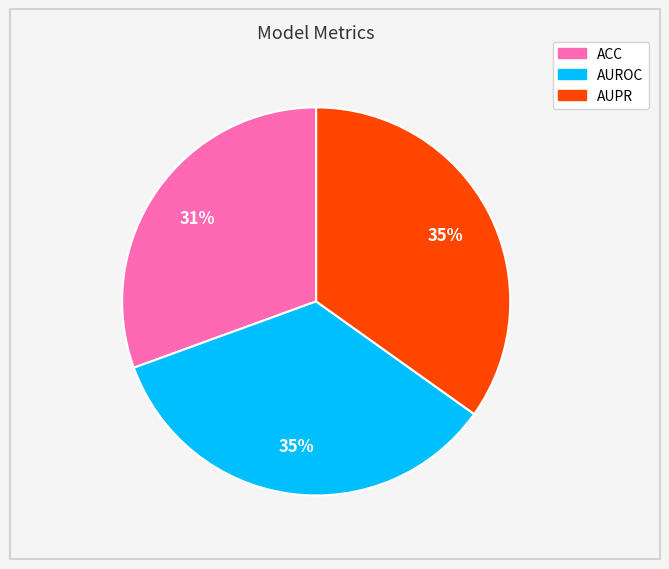

Which has a higher value, AUROC or ACC?

AUROC